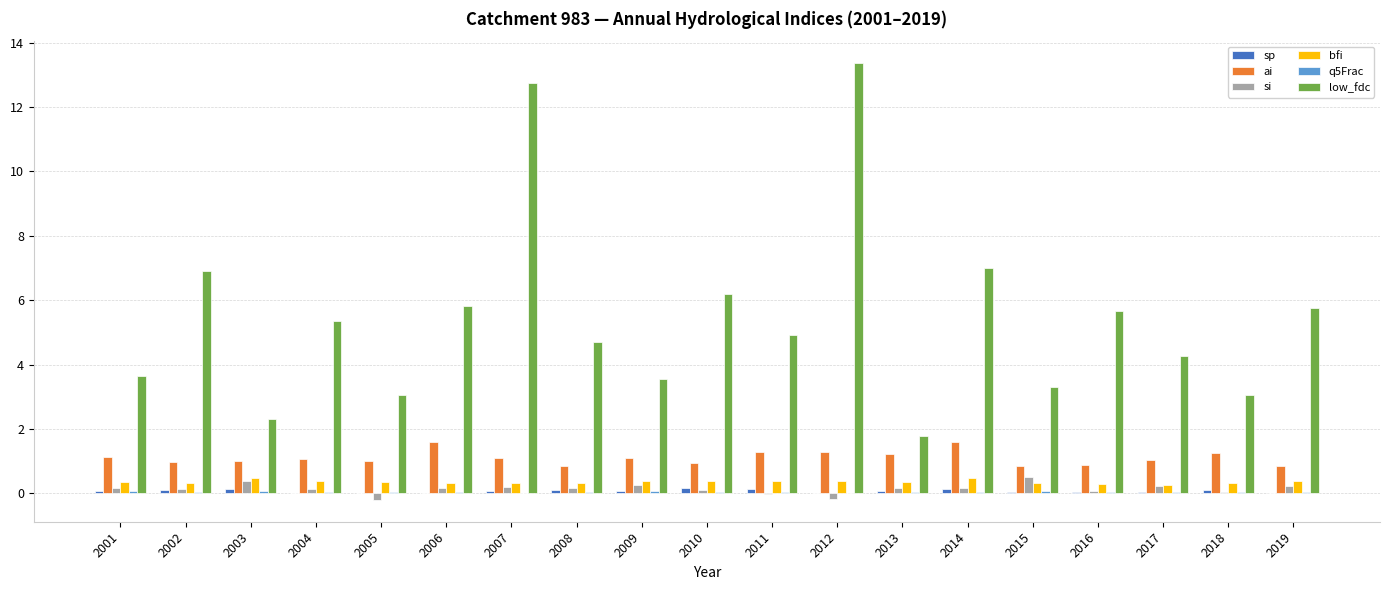

Which series has the largest total across all categories?

low_fdc